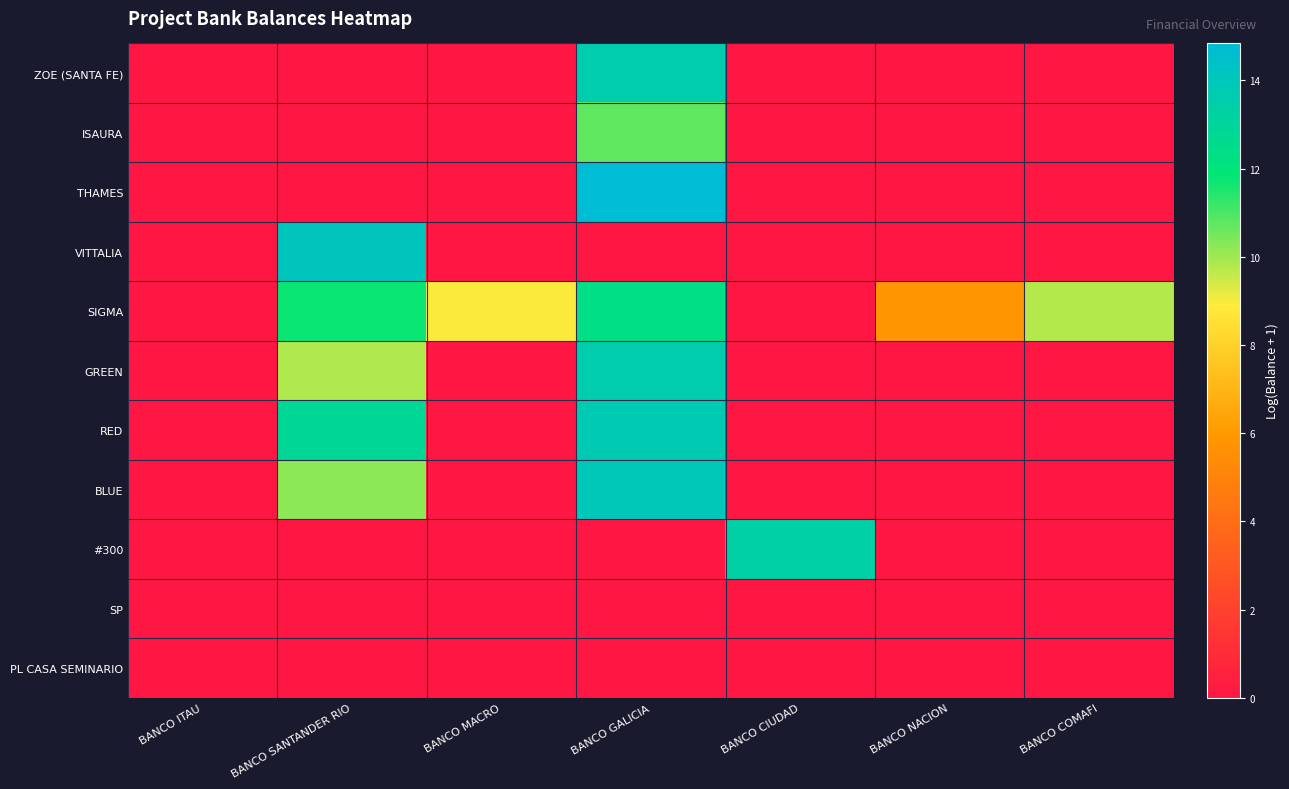

Which series has the largest total across all categories?

SIGMA